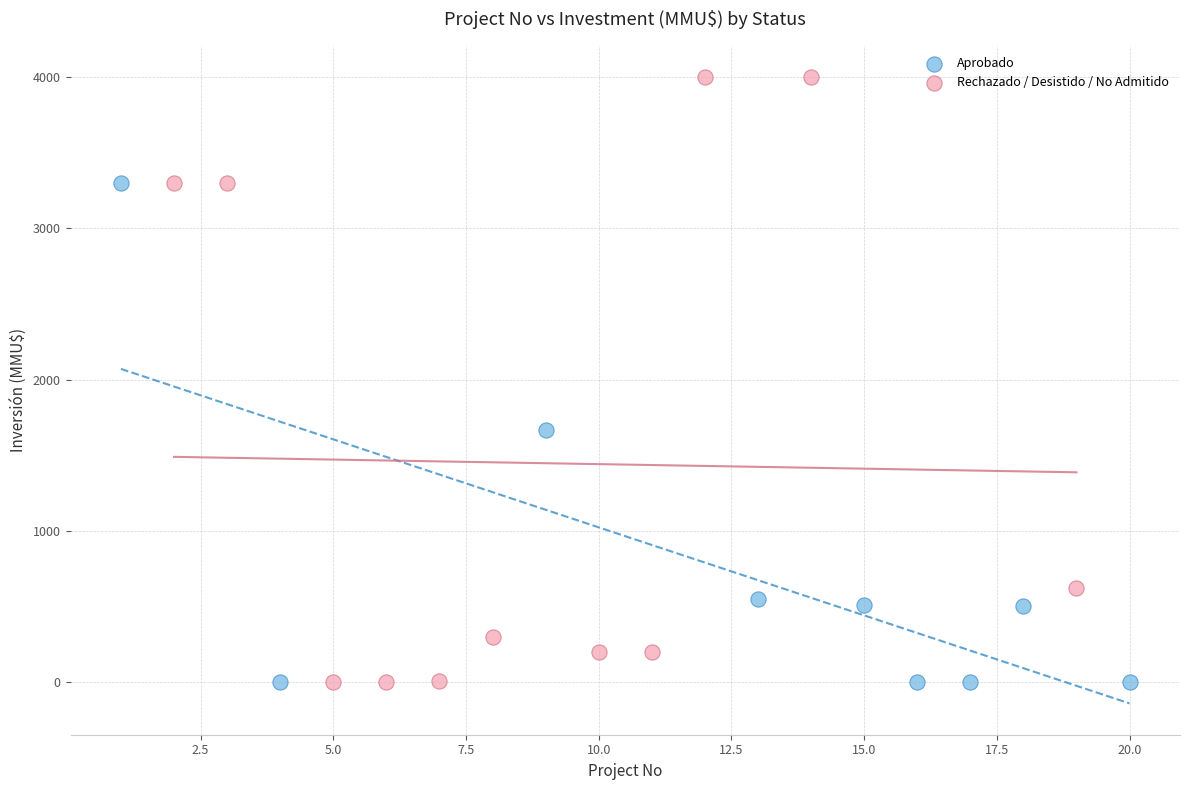

Which series contains the highest Y value?

Rechazado / Desistido / No Admitido